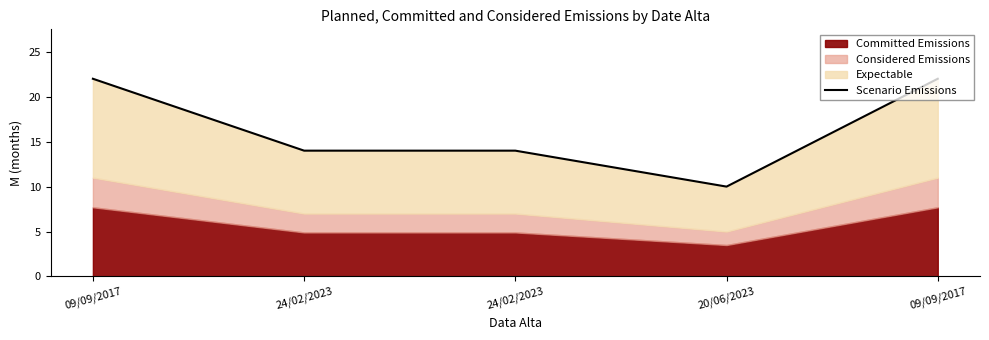

Which label corresponds to the largest value in the chart?

09/09/2017